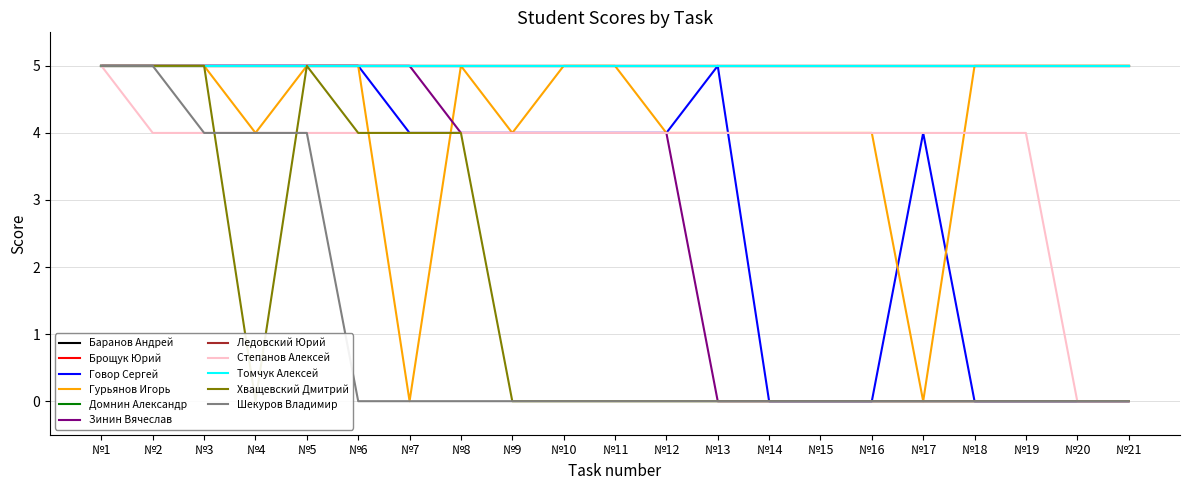

True or false: Степанов Алексей and Шекуров Владимир cross at least once.

False